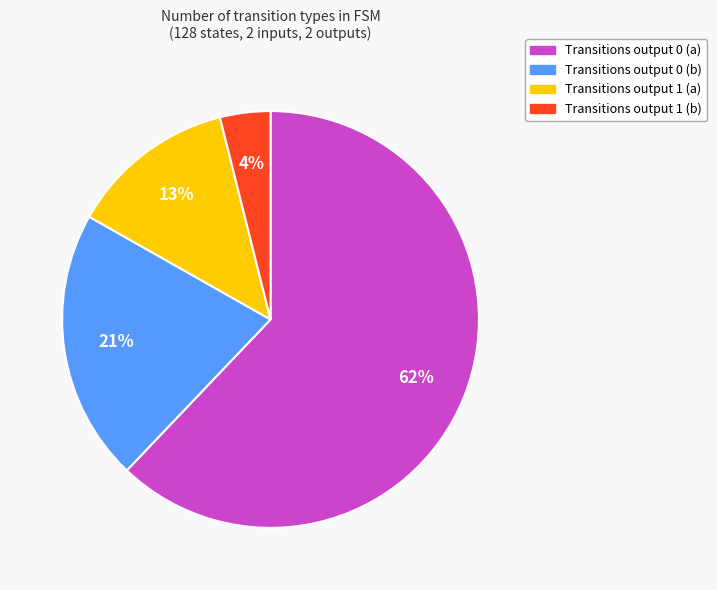

Is there any slice that represents more than half of the pie?

Yes